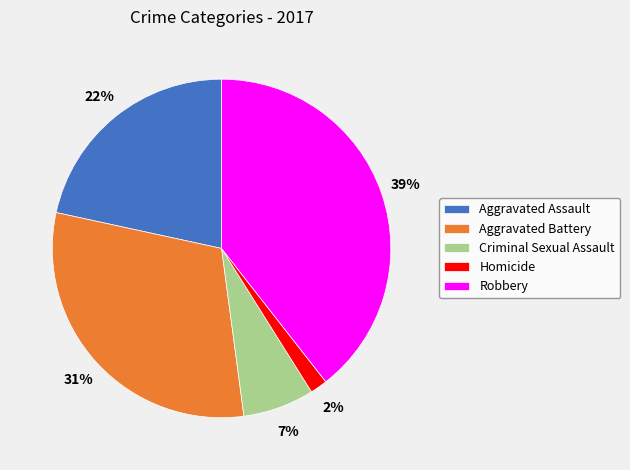

How many slices are in this pie chart?

5